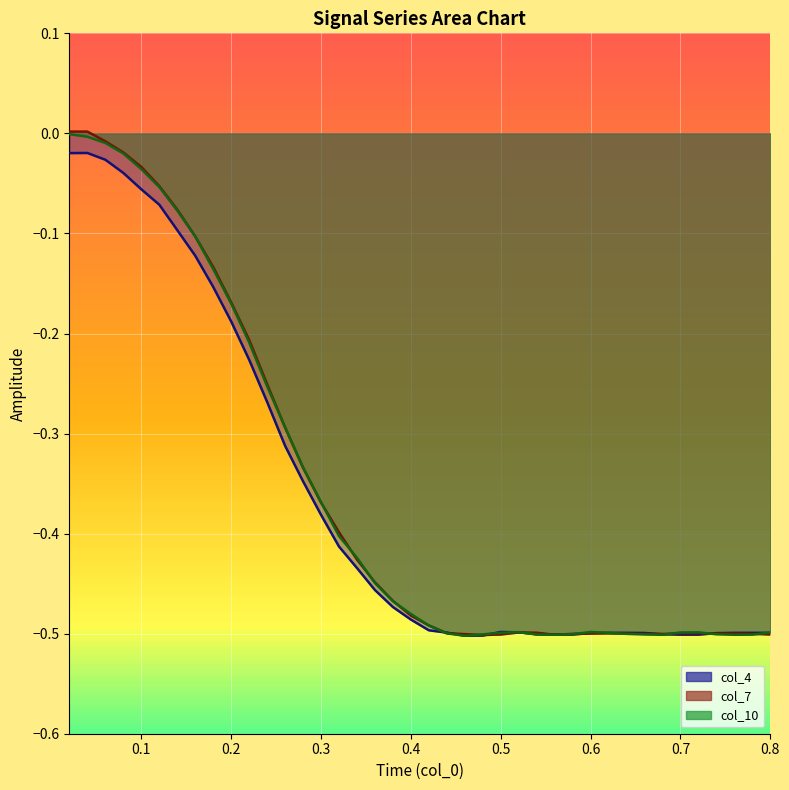

What is the sum of all col_4 values?

-14.6